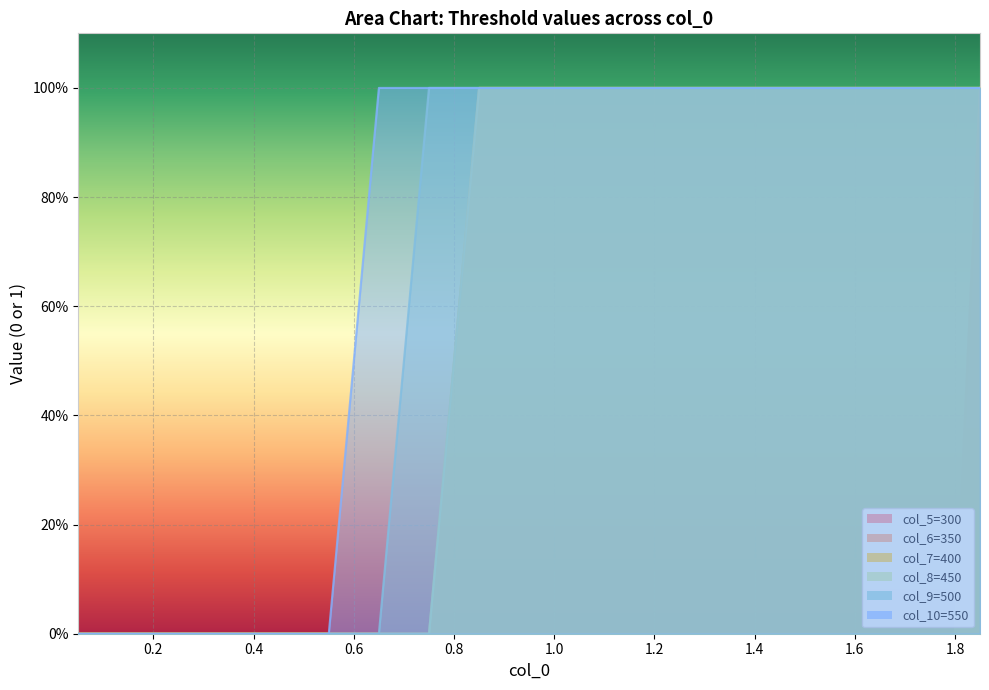

True or false: 450 and 350 cross at least once.

False